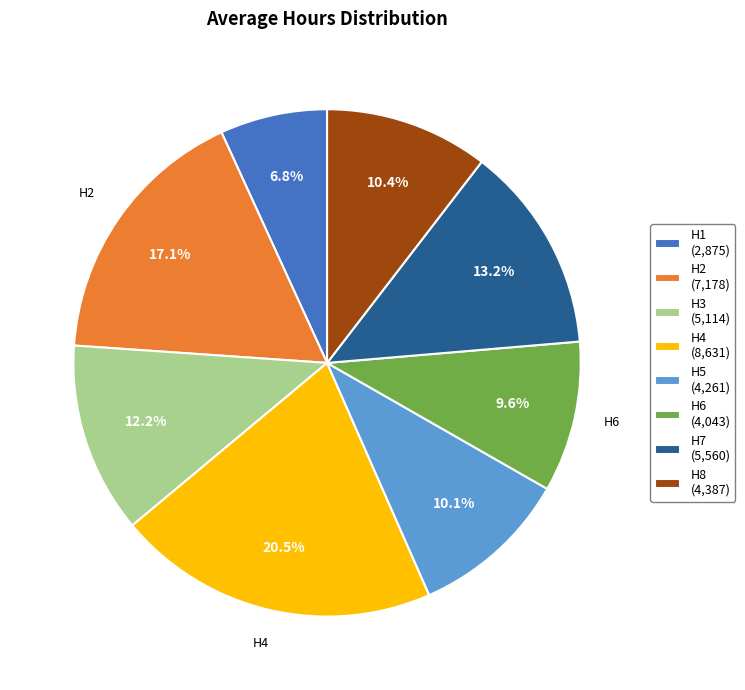

Is there any slice that represents more than half of the pie?

No